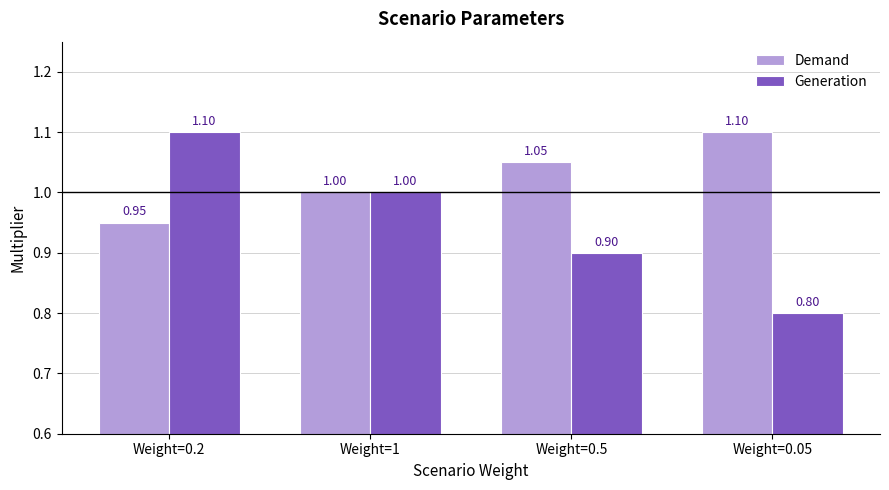

What are all the series names shown in the legend?

Demand, Generation